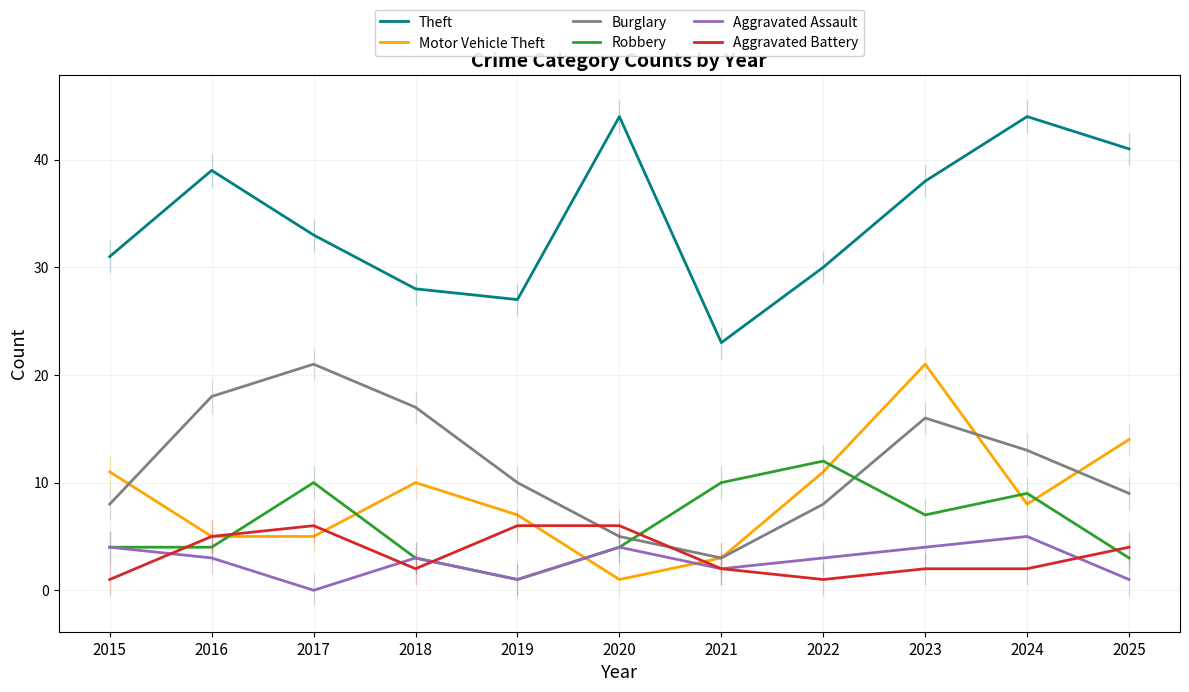

Between 2025 and 2023, which is larger?

2025